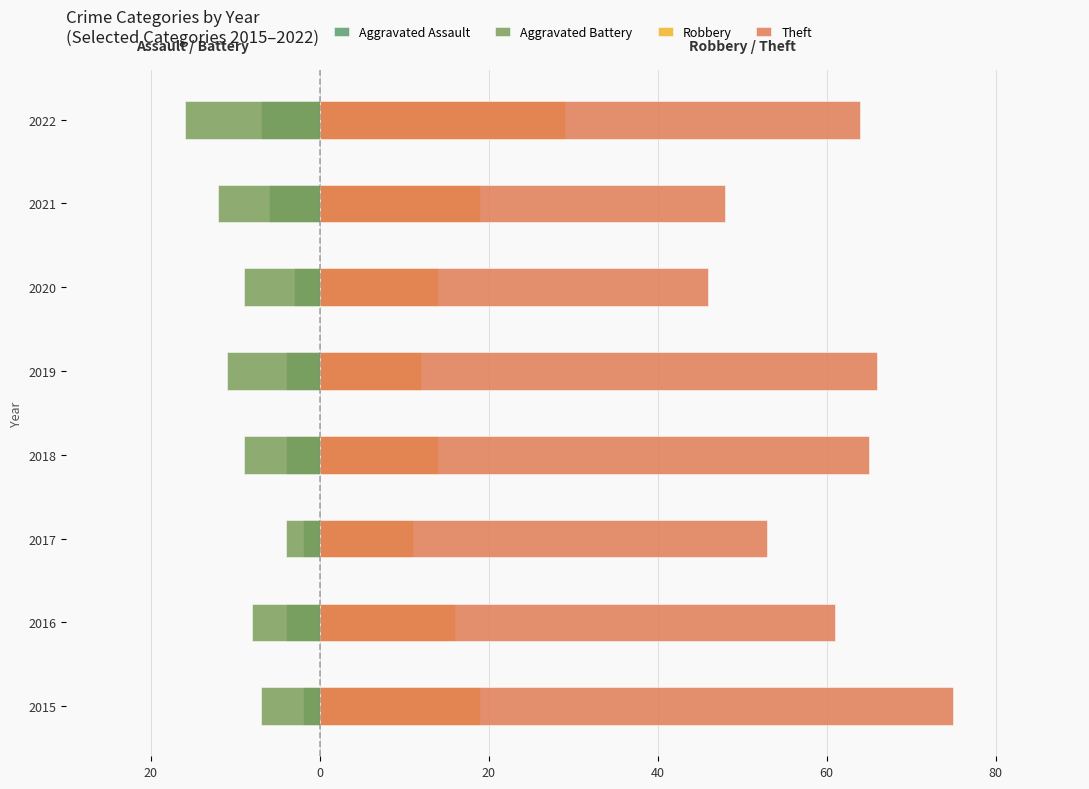

How many data points in Robbery are less than 16?

4